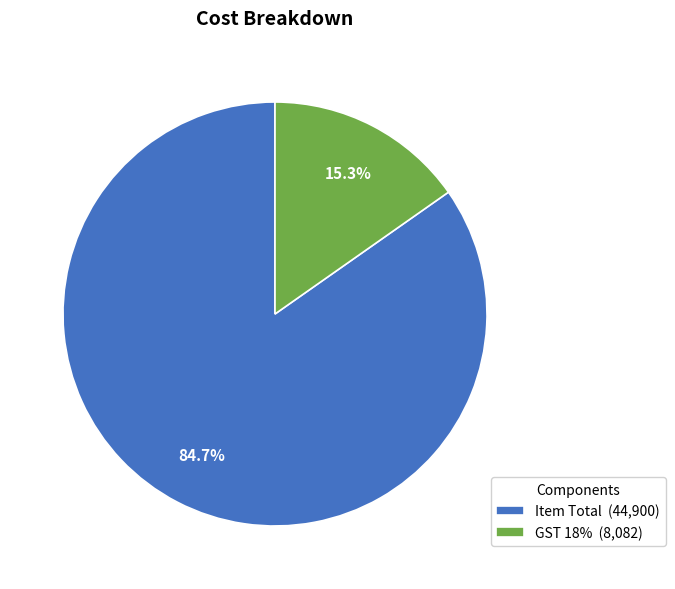

To the nearest percent, what is the difference between the largest and smallest slice percentages?

69%